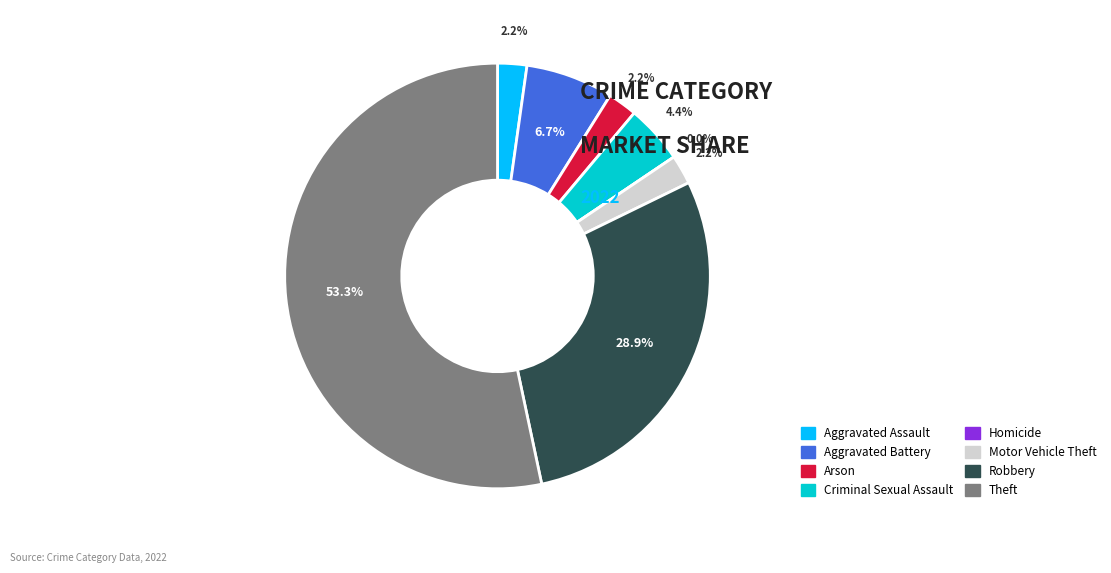

Is there a majority slice in this chart?

Yes